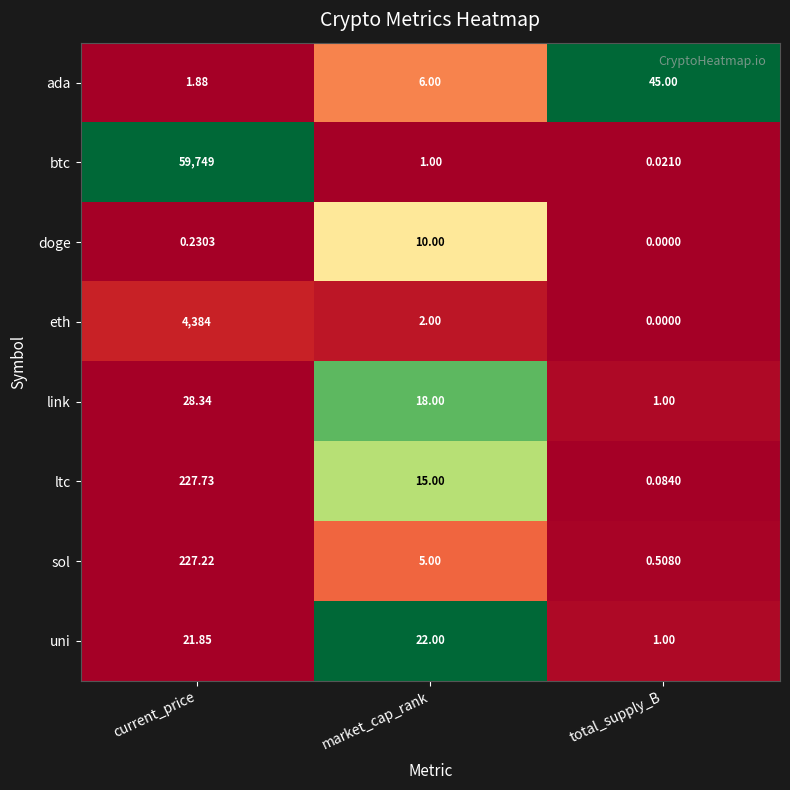

Which label corresponds to the largest value in the chart?

current_price